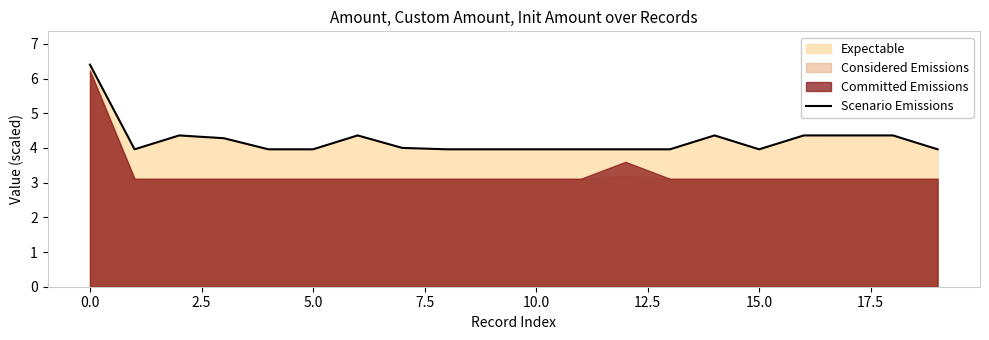

The value of Scenario Emissions at 0.0 is 4.0. True or false?

False